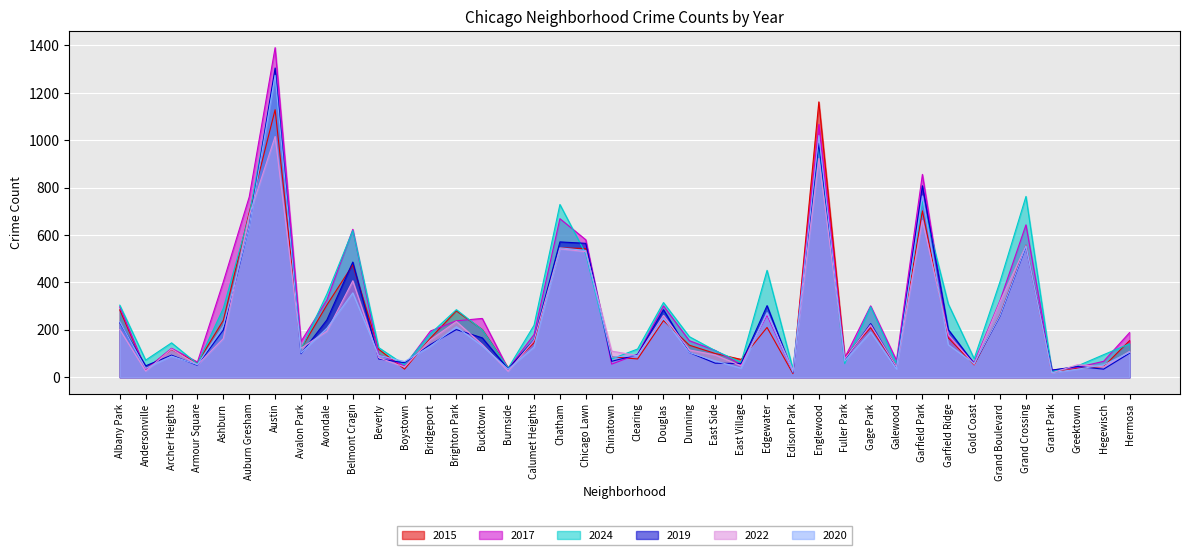

Is it true that 2019 equals 975 at Grand Crossing?

False